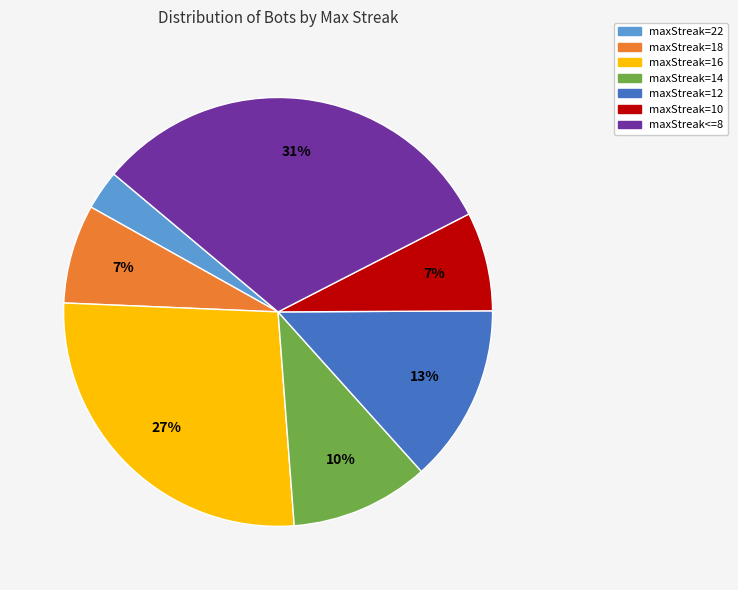

Which slice is the smallest?

maxStreak=22